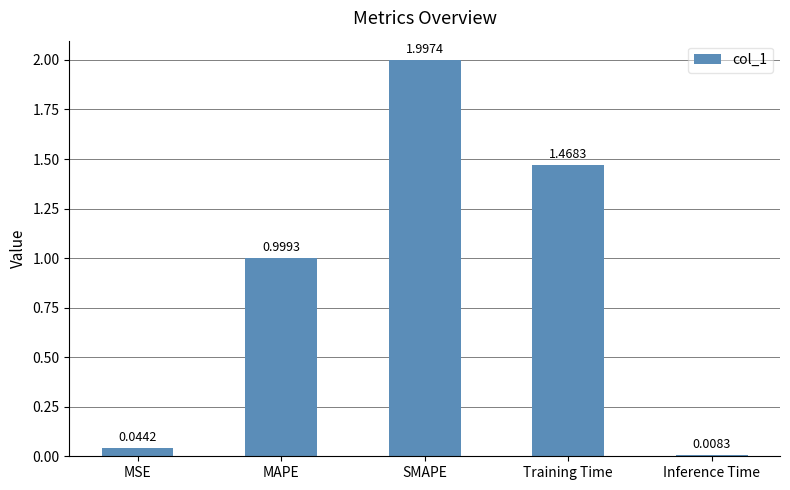

Which category has the highest value across all series?

SMAPE